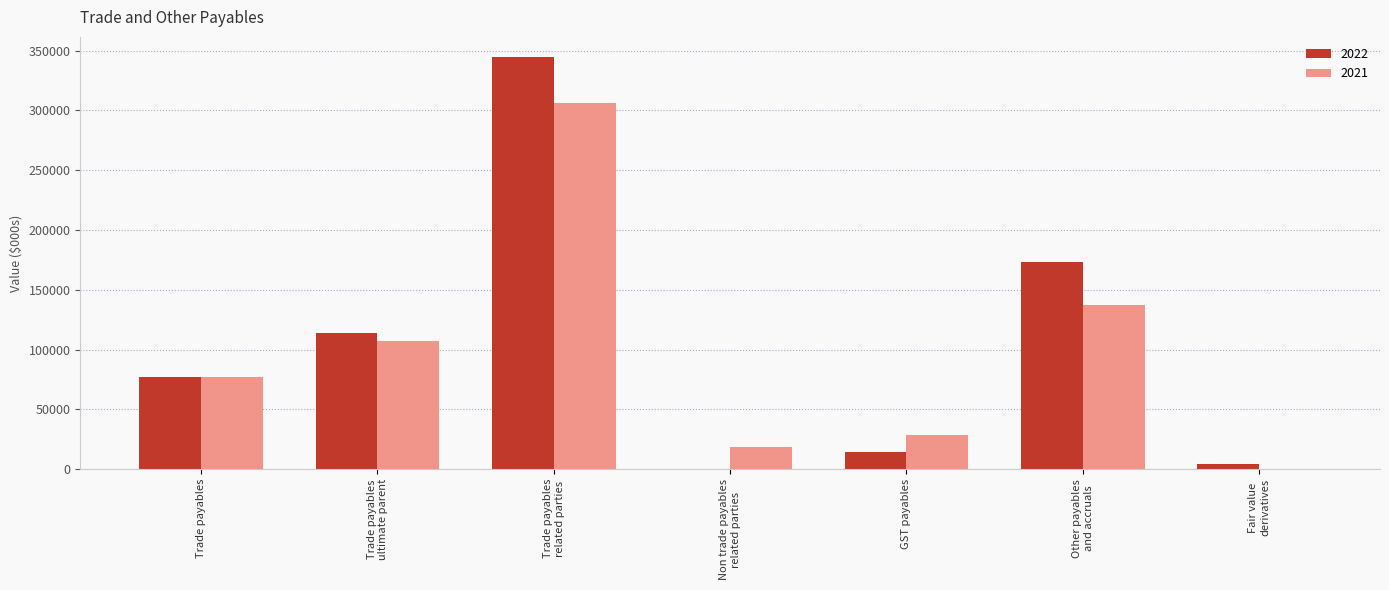

Between Trade payables and GST payables, which series saw the biggest shift?

2022